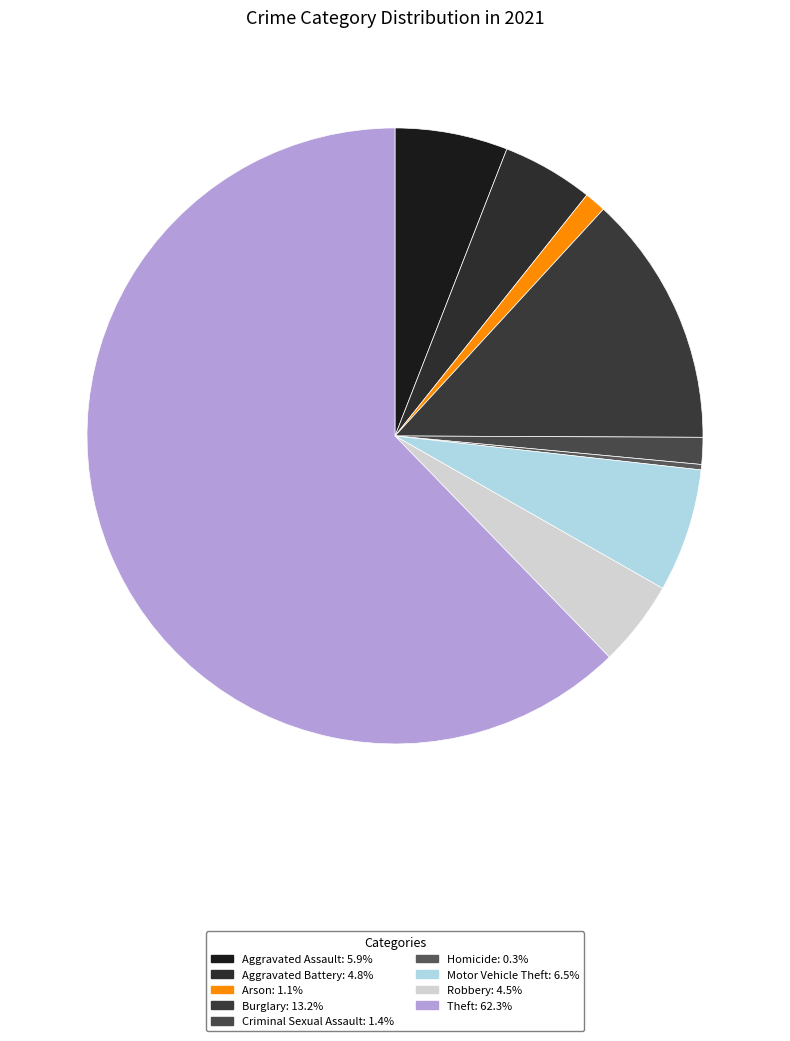

What percentage do Theft and Robbery together represent?

66.8%